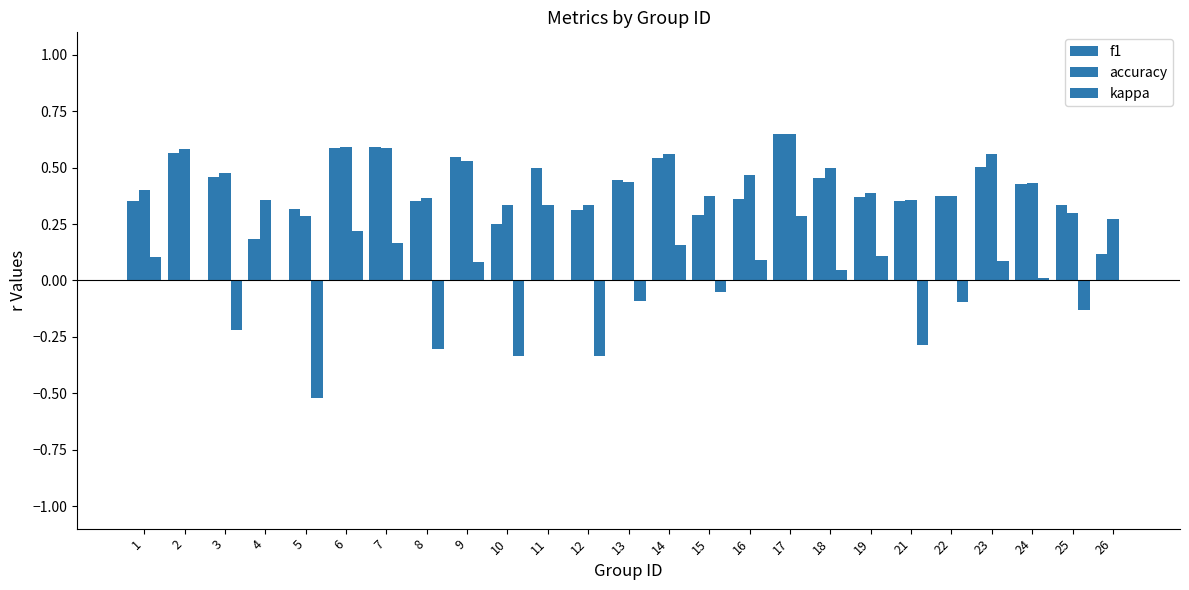

What is the sum of the accuracy values at 2 and 3?

1.1